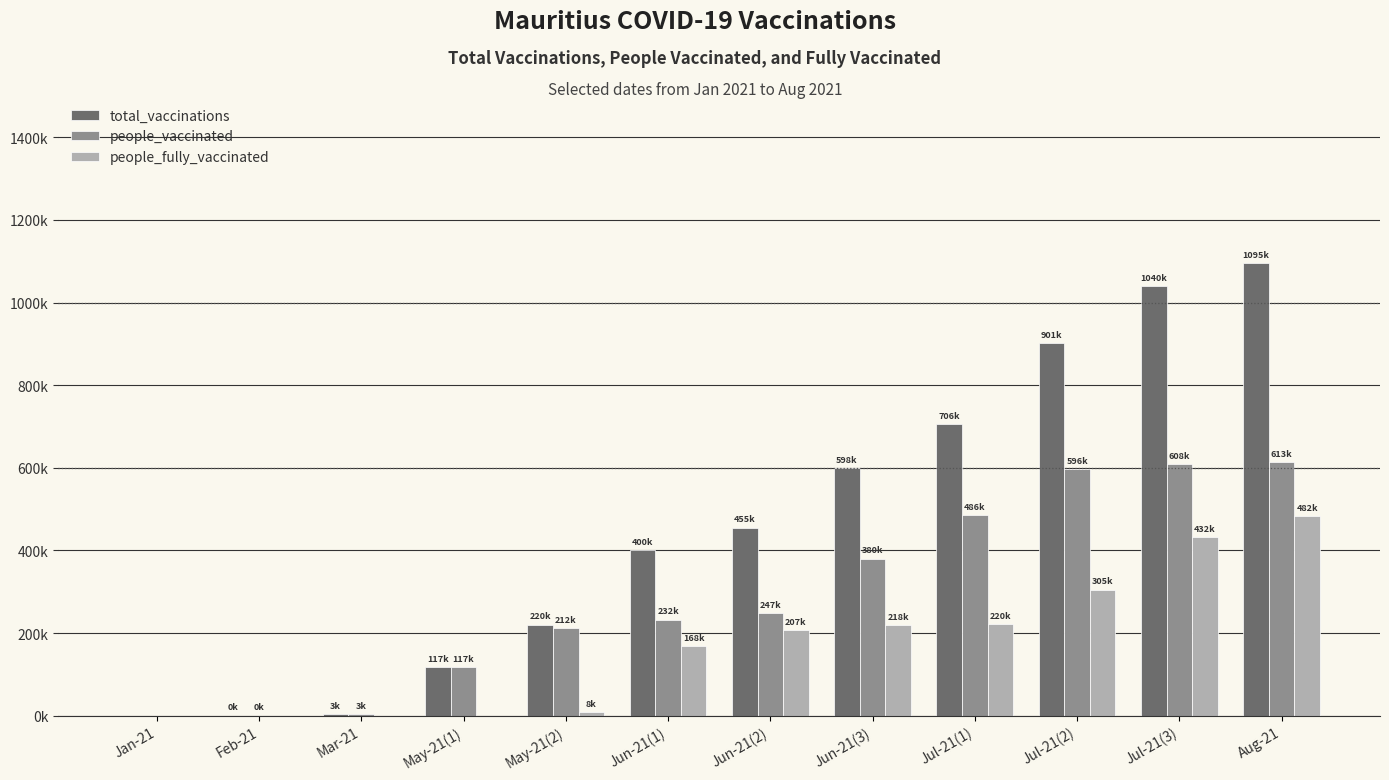

Are the bars grouped side by side (vs. stacked)?

Yes